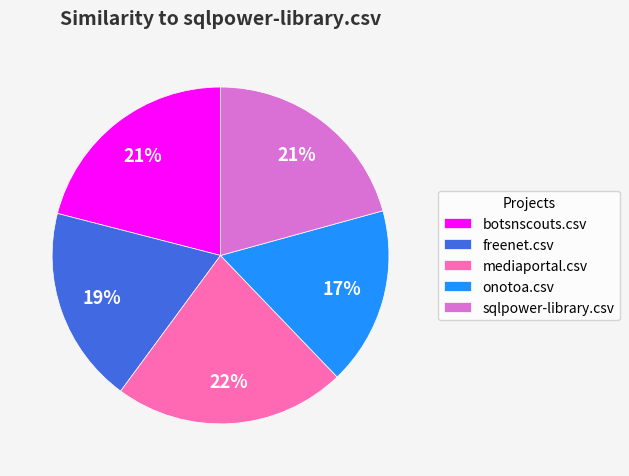

To the nearest percent, what percentage of the pie is freenet.csv?

19%